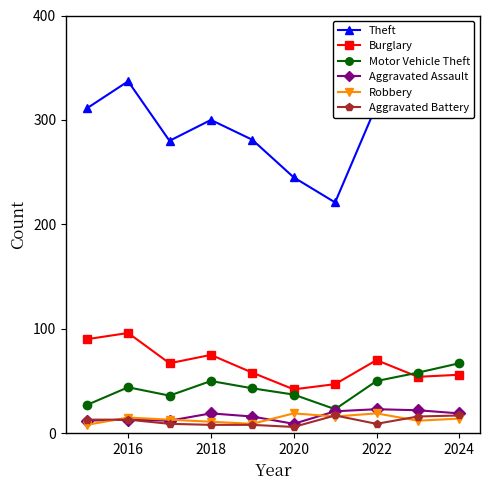

Which series has the largest range (max minus min)?

Theft